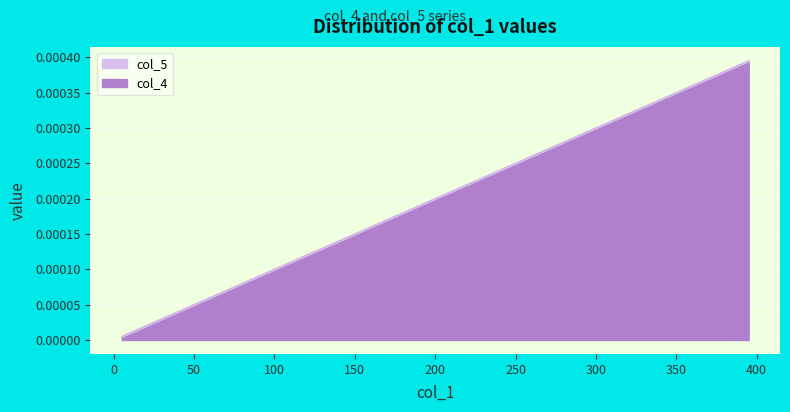

Which series has the largest range (max minus min)?

col_4